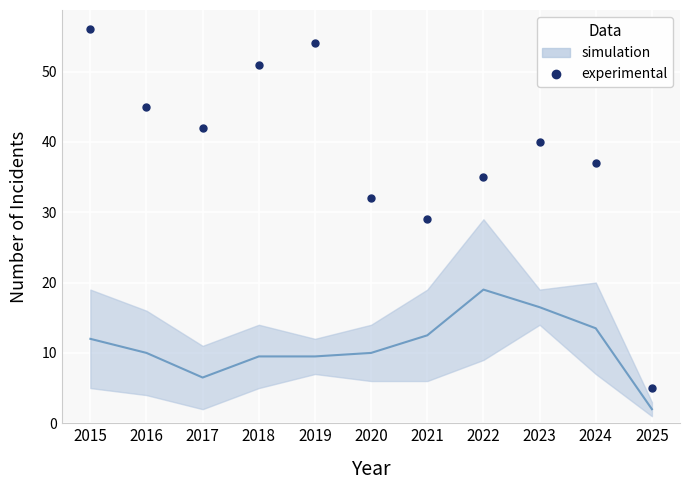

Does the chart display data point markers on the line(s)?

No